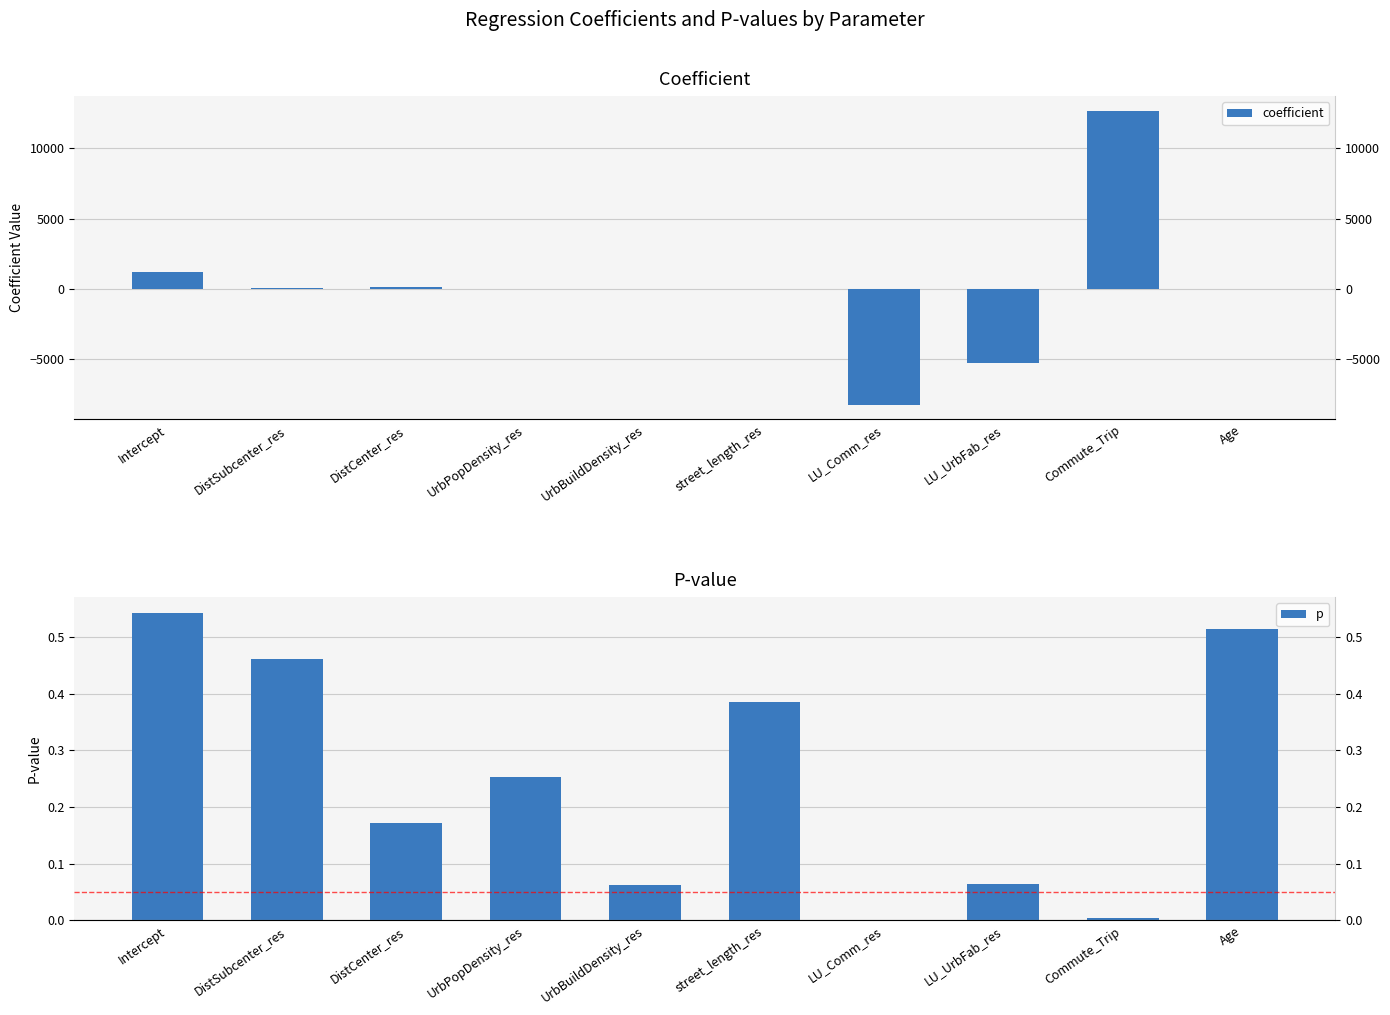

What is the sum of the p values at LU_Comm_res and UrbBuildDensity_res?

0.1